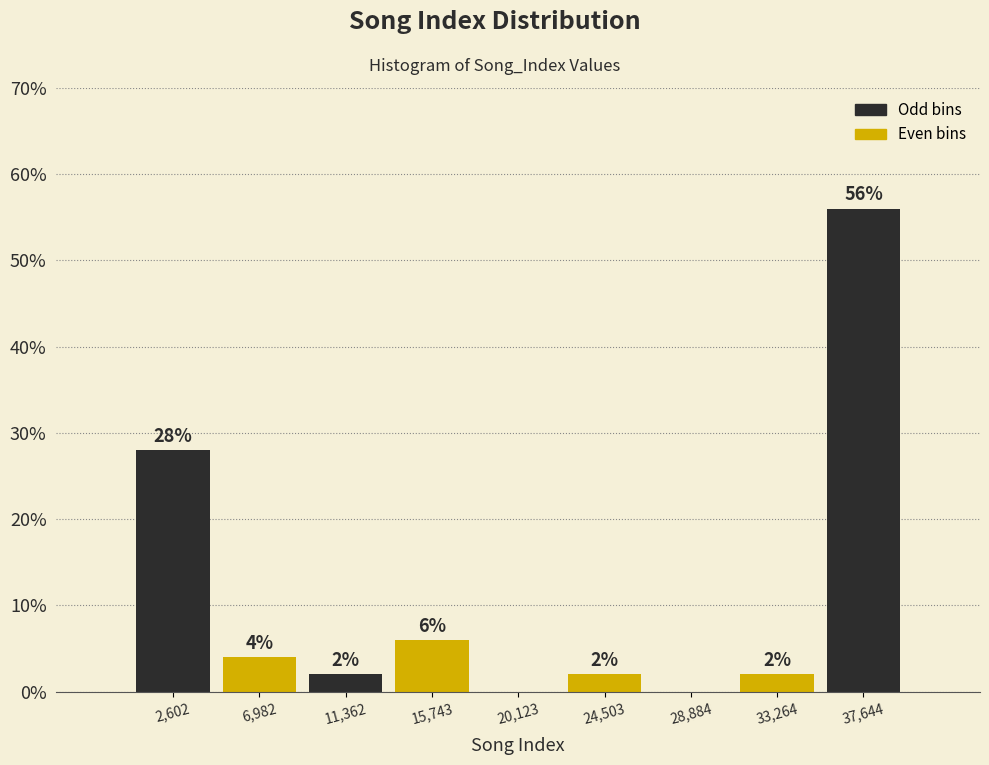

Over which range of the x-axis is the bar tallest?

35500 to 40000